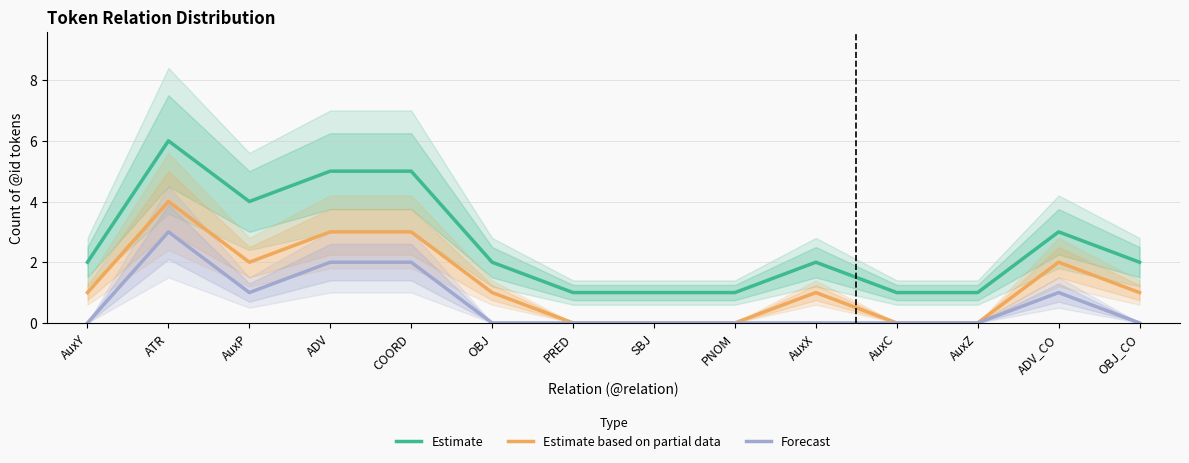

What is the minimum value for Estimate?

1